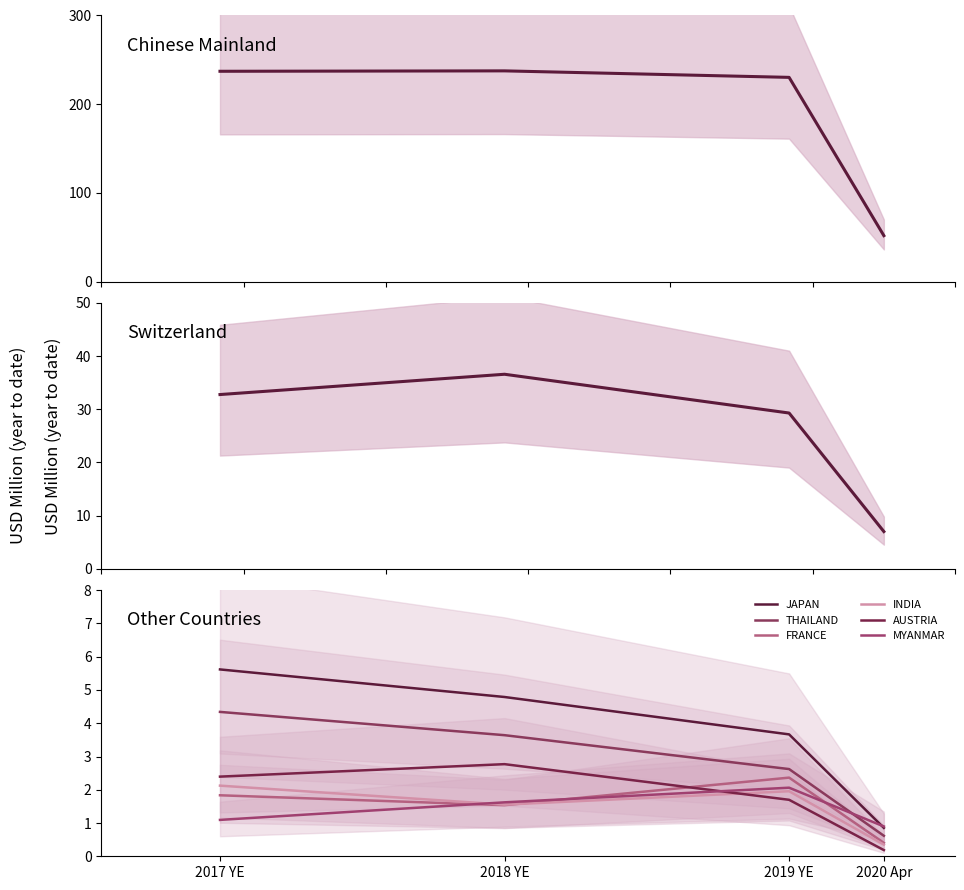

True or false: 201812 and 201912 cross at least once.

True